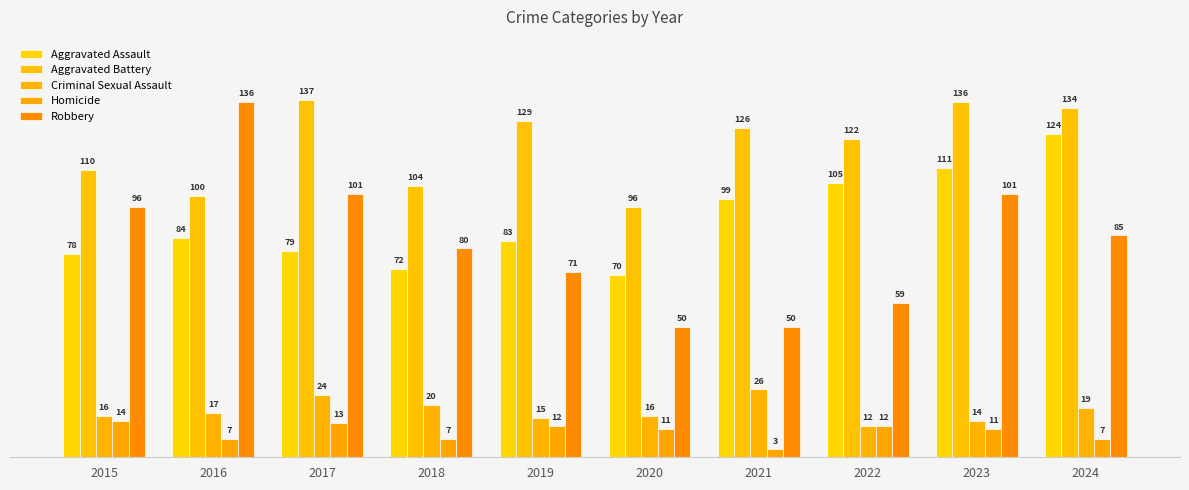

True or false: Homicide has a value of 2 at 2021.

False